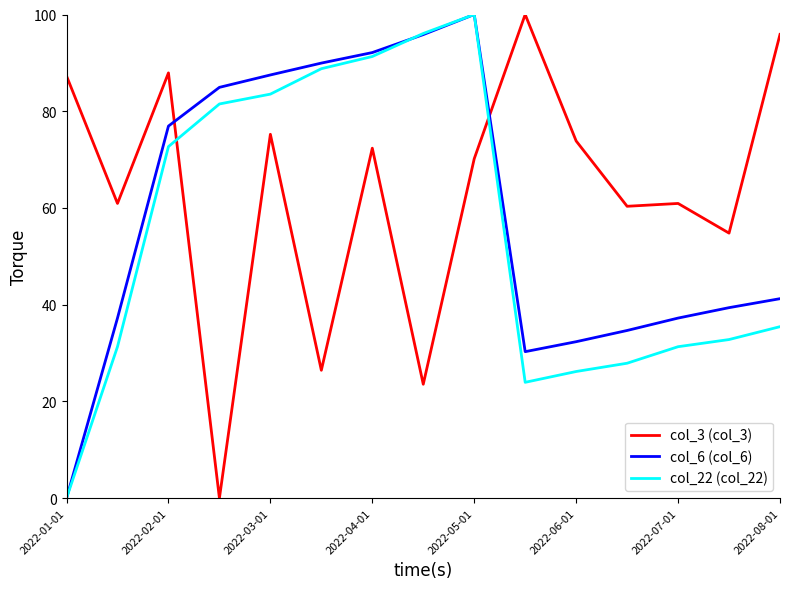

List the series in order of their overall mean, lowest first.

col_22 (col_22), col_6 (col_6), col_3 (col_3)